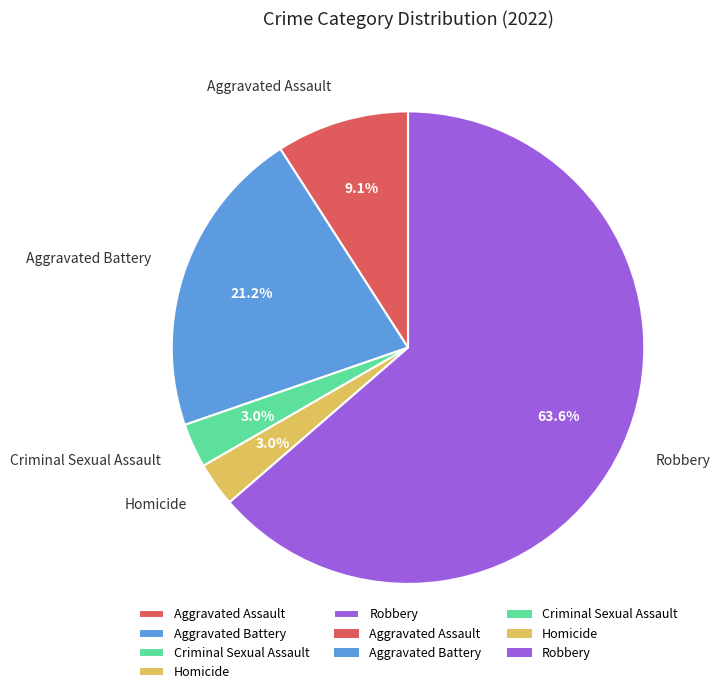

To the nearest percent, what is the difference between the largest and smallest slice percentages?

61%